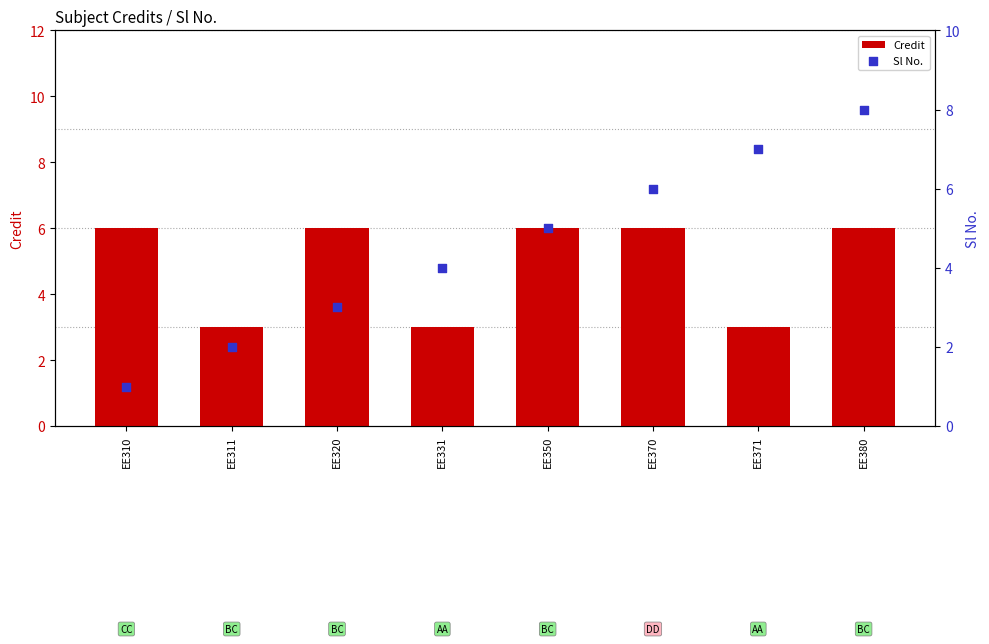

Which series has the largest total across all categories?

Credit